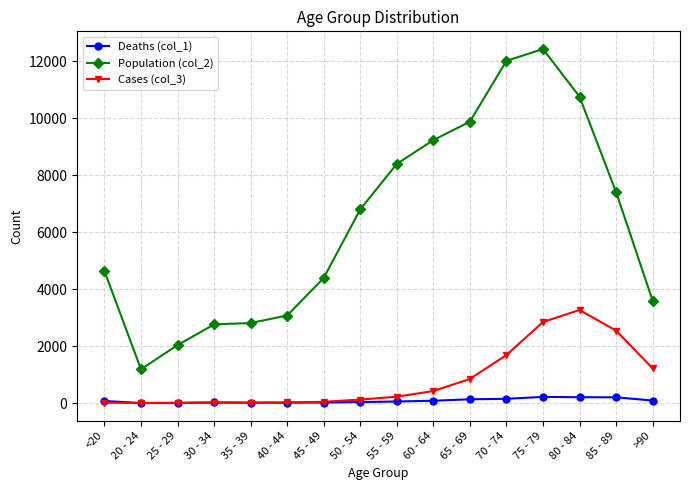

What is the label of the 3rd point from the left?

25 - 29